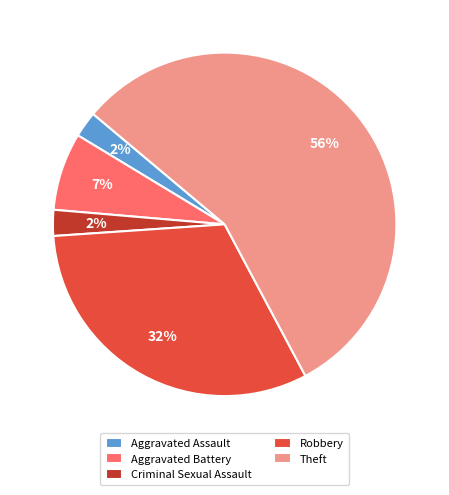

Is there any slice that represents more than half of the pie?

Yes